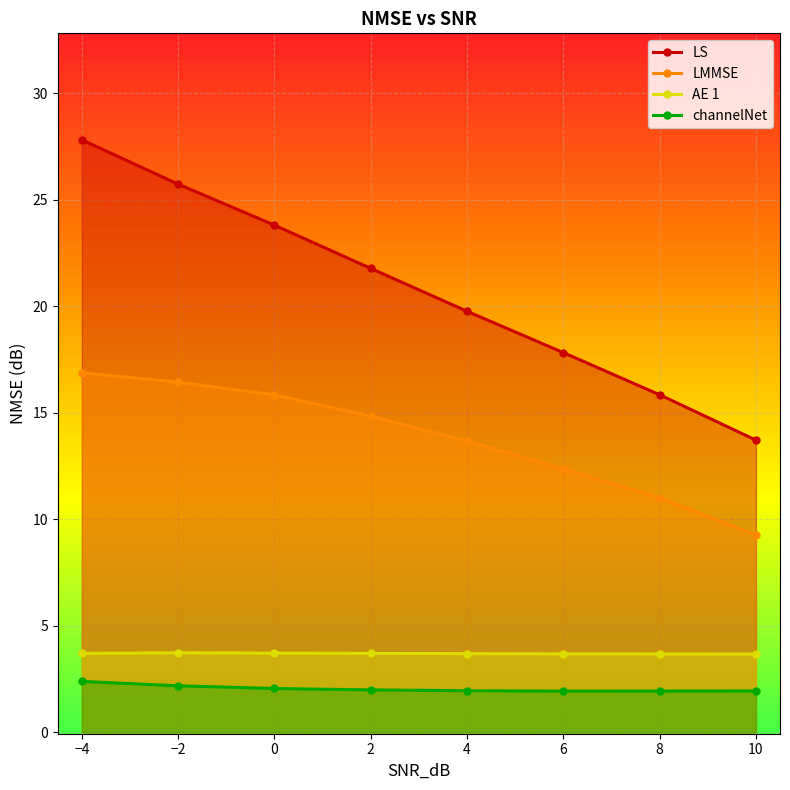

Rank the categories by LS value from lowest to highest.

10, 8, 6, 4, 2, 0, −2, −4